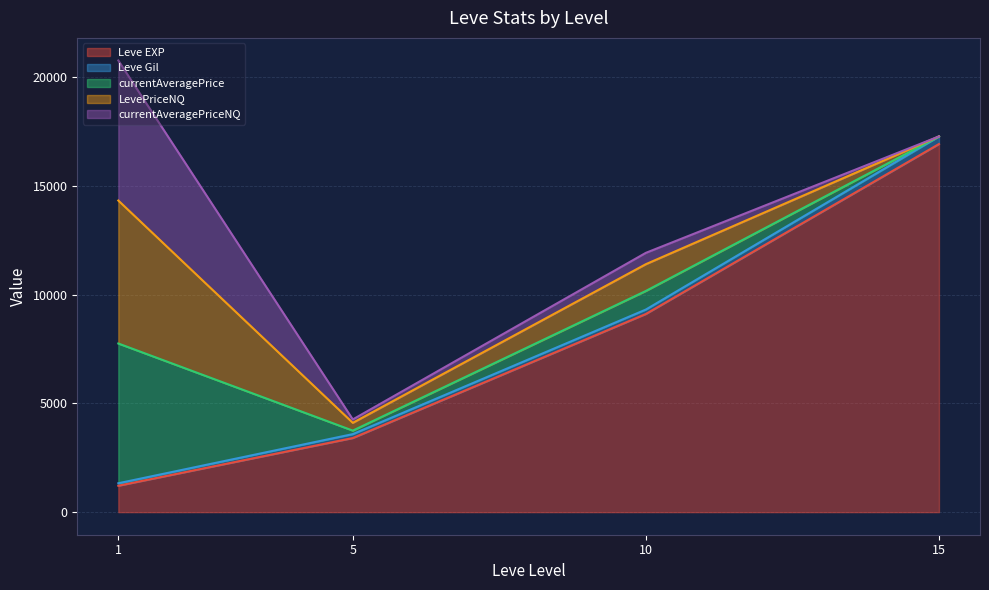

Rank the categories by Leve EXP value from highest to lowest.

15, 10, 5, 1